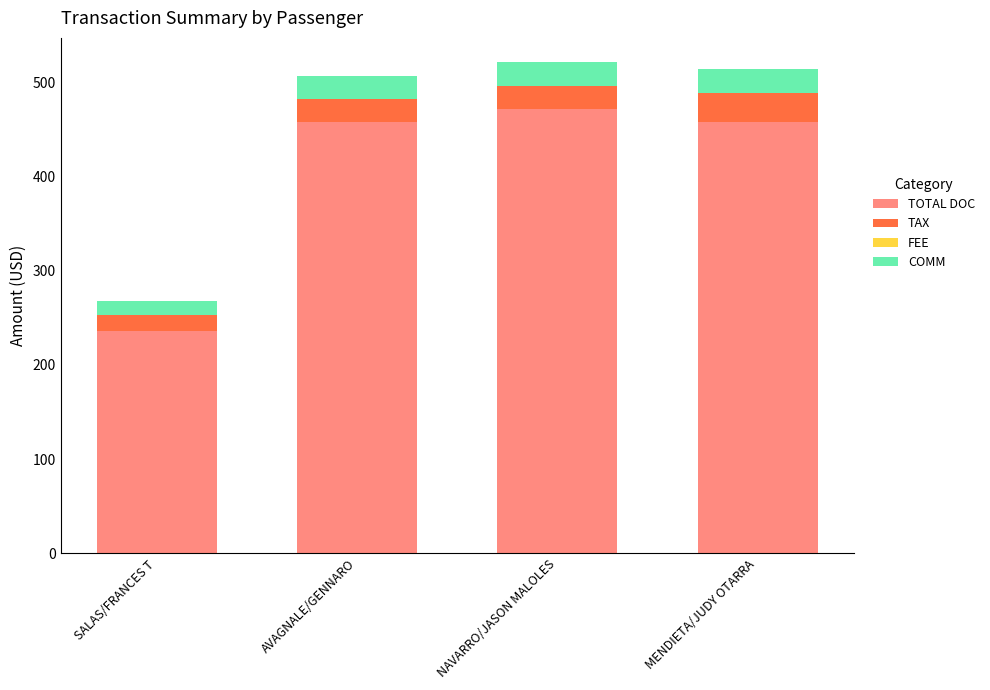

Reading left to right, what are the values for TOTAL DOC?

236.0	458.0	472.0	458.0